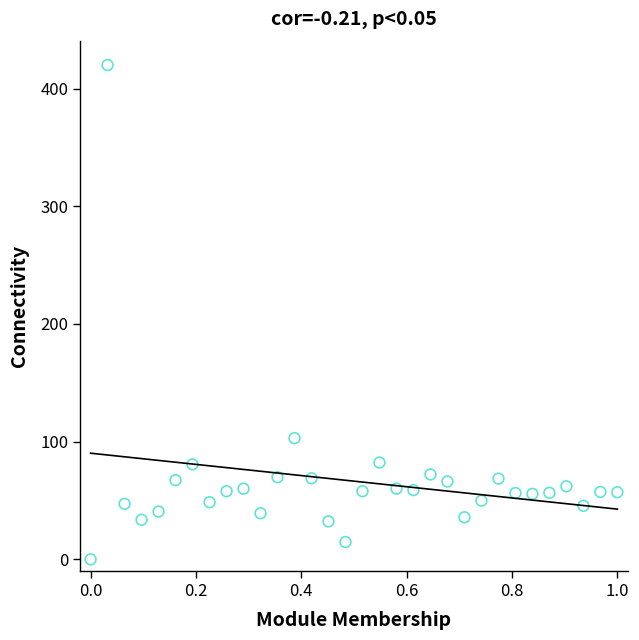

What Y value in the scatter plot is closest to 210?

102.9